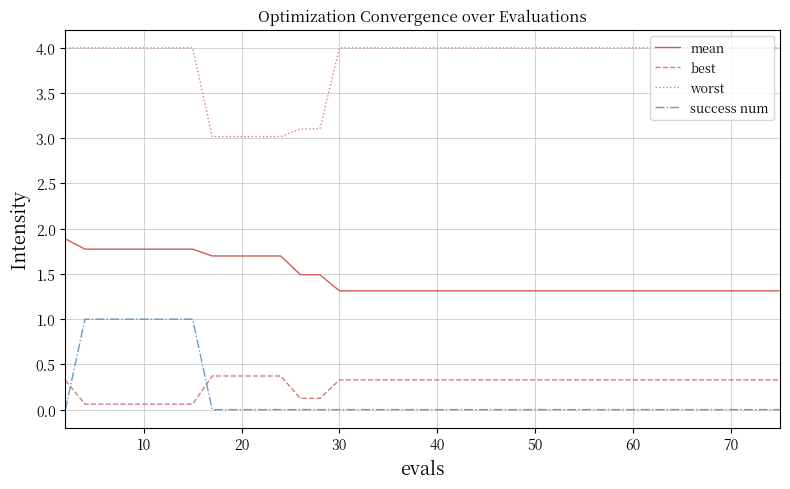

Reading left to right, what are all the values shown in this chart?

mean: 1.9	1.8	1.8	1.8	1.8	1.8	1.8	1.8	1.7	1.7	1.7	1.7	1.7	1.5	1.5	1.3	1.3	1.3	1.3	1.3	1.3	1.3	1.3	1.3	1.3	1.3	1.3	1.3	1.3	1.3	1.3	1.3	1.3	1.3	1.3	1.3	1.3	1.3	1.3	1.3
best: 0.3	0.1	0.1	0.1	0.1	0.1	0.1	0.1	0.4	0.4	0.4	0.4	0.4	0.1	0.1	0.3	0.3	0.3	0.3	0.3	0.3	0.3	0.3	0.3	0.3	0.3	0.3	0.3	0.3	0.3	0.3	0.3	0.3	0.3	0.3	0.3	0.3	0.3	0.3	0.3
worst: 4.0	4.0	4.0	4.0	4.0	4.0	4.0	4.0	3.0	3.0	3.0	3.0	3.0	3.1	3.1	4.0	4.0	4.0	4.0	4.0	4.0	4.0	4.0	4.0	4.0	4.0	4.0	4.0	4.0	4.0	4.0	4.0	4.0	4.0	4.0	4.0	4.0	4.0	4.0	4.0
success num: 0.0	1.0	1.0	1.0	1.0	1.0	1.0	1.0	0.0	0.0	0.0	0.0	0.0	0.0	0.0	0.0	0.0	0.0	0.0	0.0	0.0	0.0	0.0	0.0	0.0	0.0	0.0	0.0	0.0	0.0	0.0	0.0	0.0	0.0	0.0	0.0	0.0	0.0	0.0	0.0